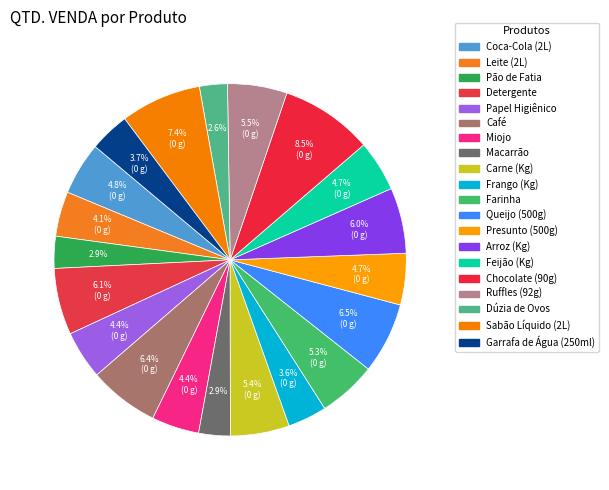

Do Presunto (500g) and Coca-Cola (2L) together represent more than half of the pie?

No